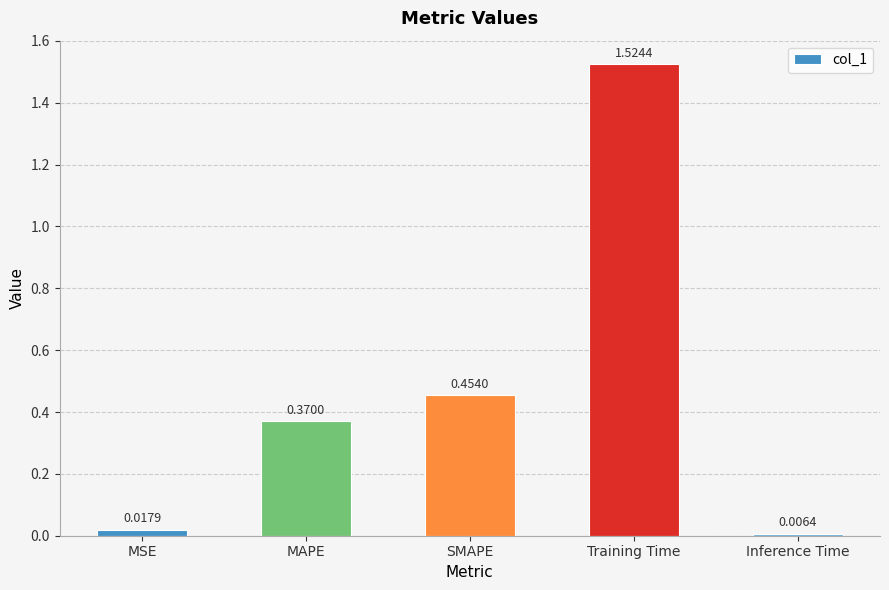

Which category has the highest value across all series?

Training Time